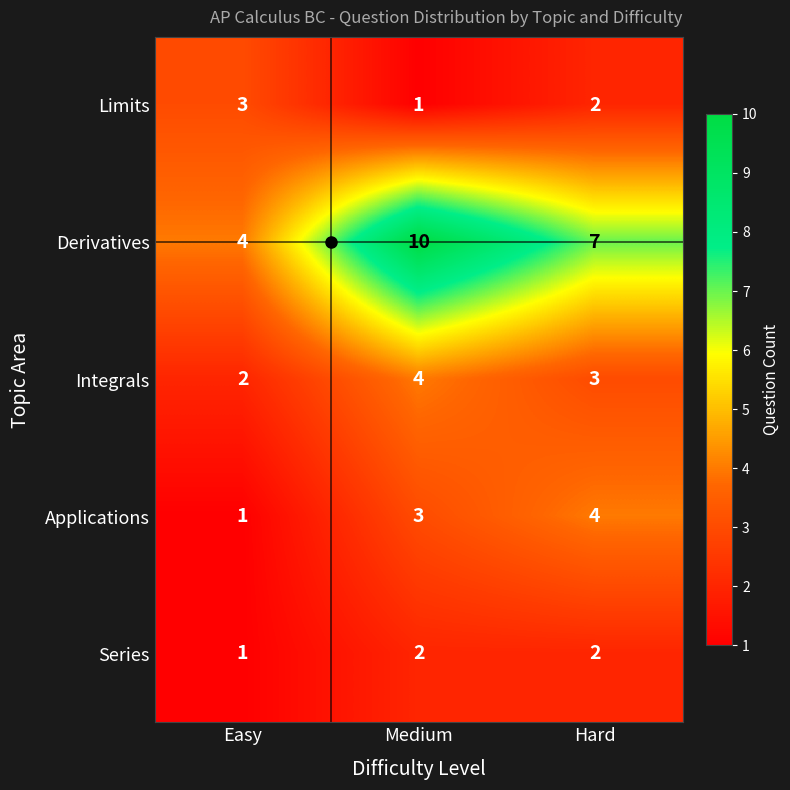

At which label does Integrals first exceed 3?

Medium